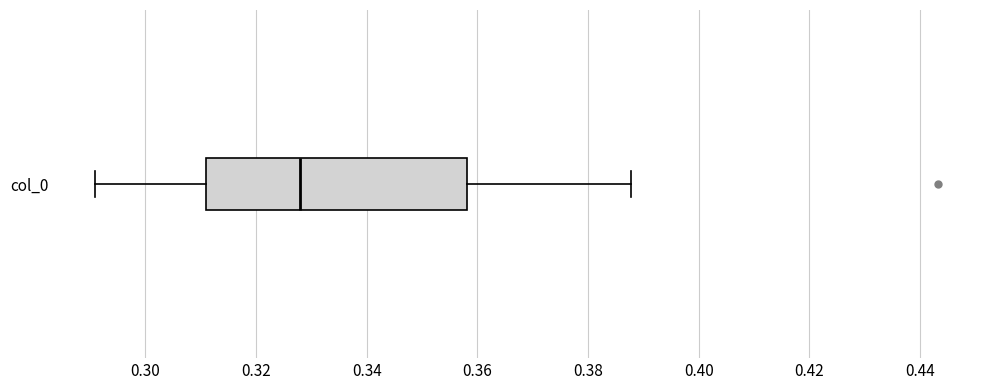

Read this box plot against the x-axis: the position of the median line, the range covered by the box, and the ends of both whiskers. The values are not printed on the chart, so give them approximately, as read against the axis.

median 0.328, box 0.310 to 0.358, whiskers 0.290 to 0.388